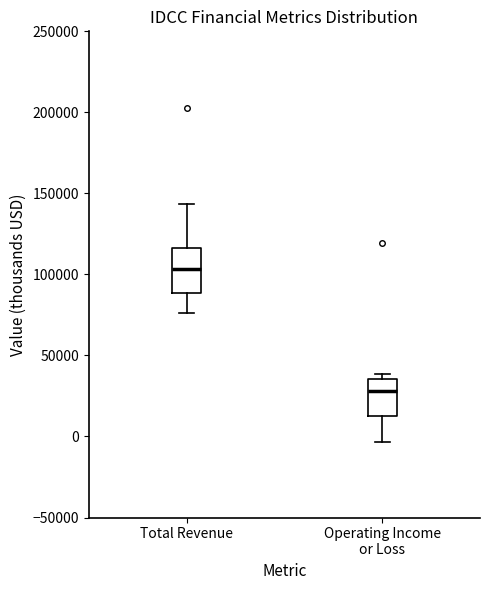

Reading left to right, read every box against the y-axis: the position of its median line, the range the box covers, and the ends of its whiskers. The values are not printed on the chart, so give them approximately, as read against the axis.

Total Revenue: median 105000, box 90000 to 115000, whiskers 75000 to 145000
Operating Income or Loss: median 30000, box 15000 to 35000, whiskers -5000 to 40000